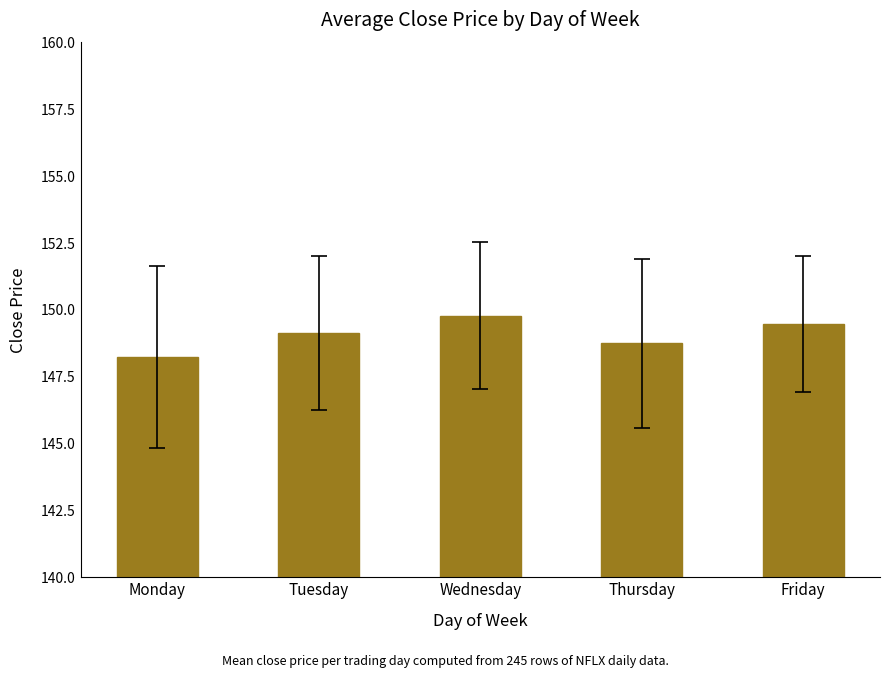

List the labels in order of value, smallest first.

Monday, Thursday, Tuesday, Friday, Wednesday